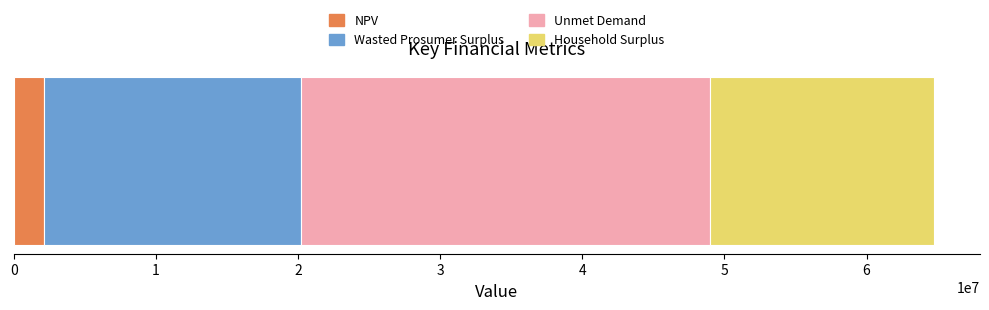

What is the lowest value of the NPV series?

2131313.8